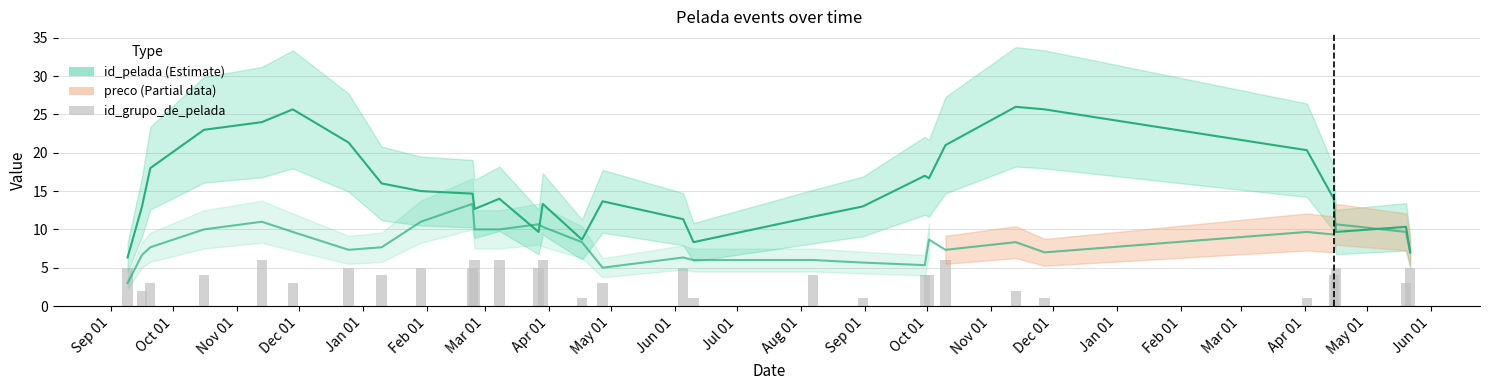

Are the bars grouped side by side (vs. stacked)?

Yes